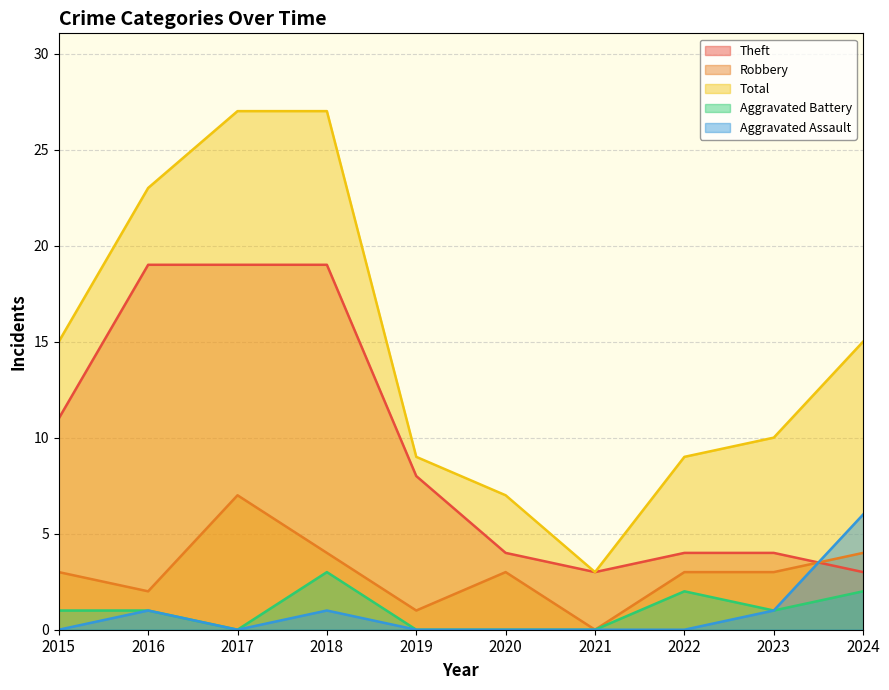

What is the difference between the maximum and second lowest values in the Aggravated Battery series?

3